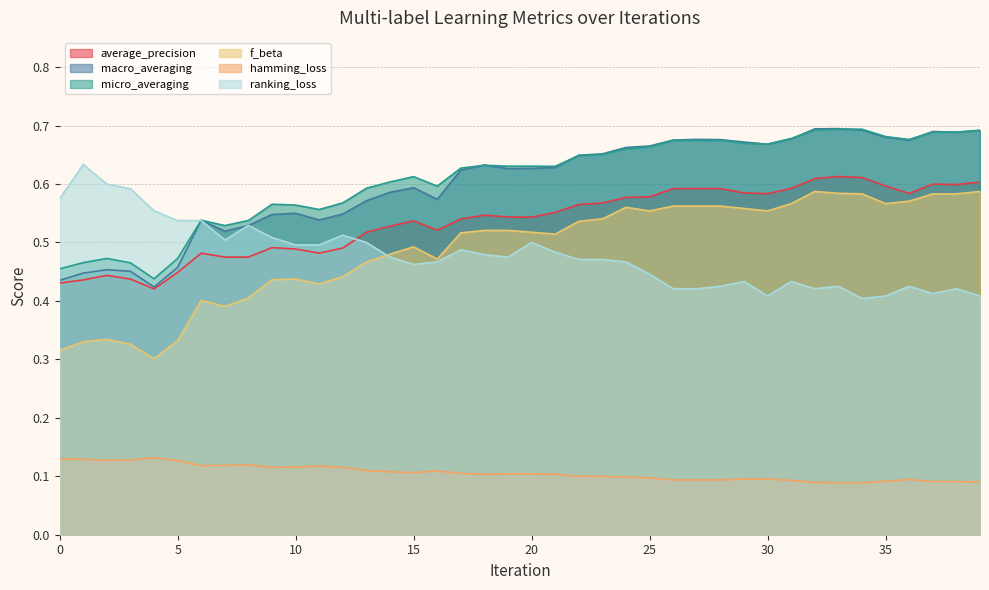

What is the difference between the maximum and minimum values in the macro_averaging series?

0.3